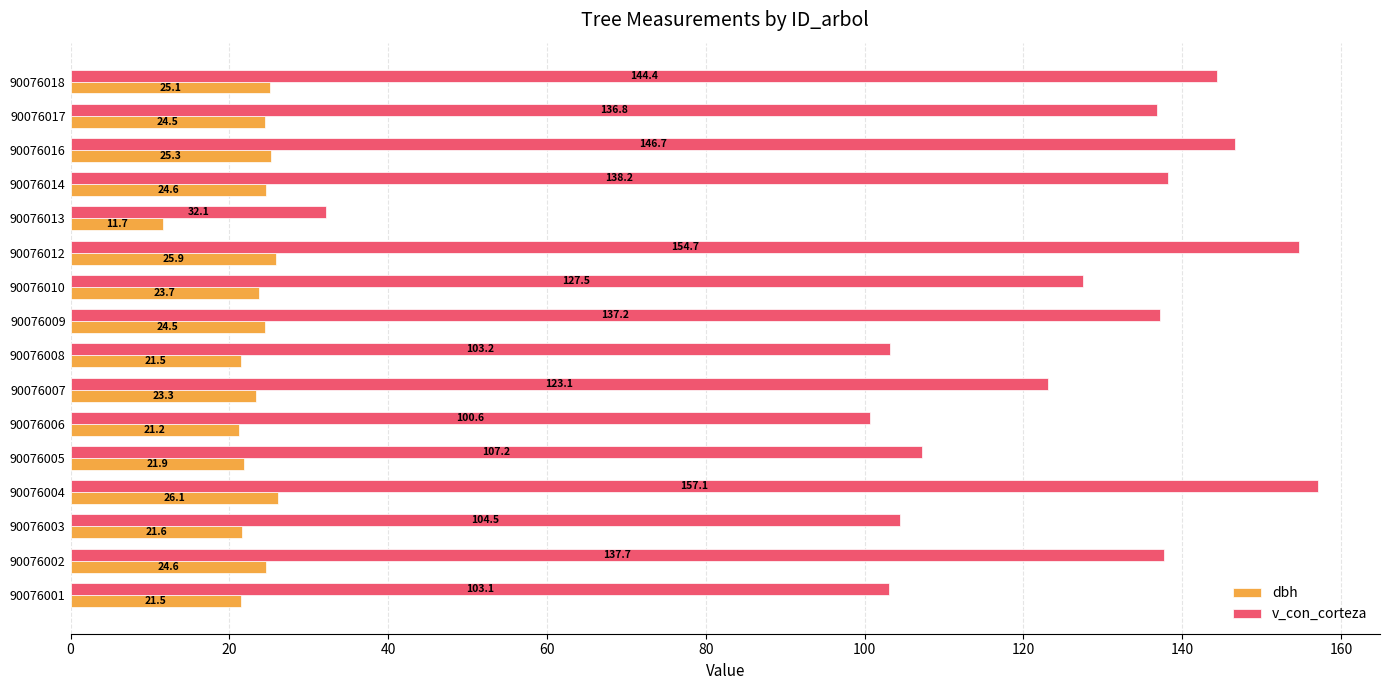

How many distinct data groups are displayed?

2